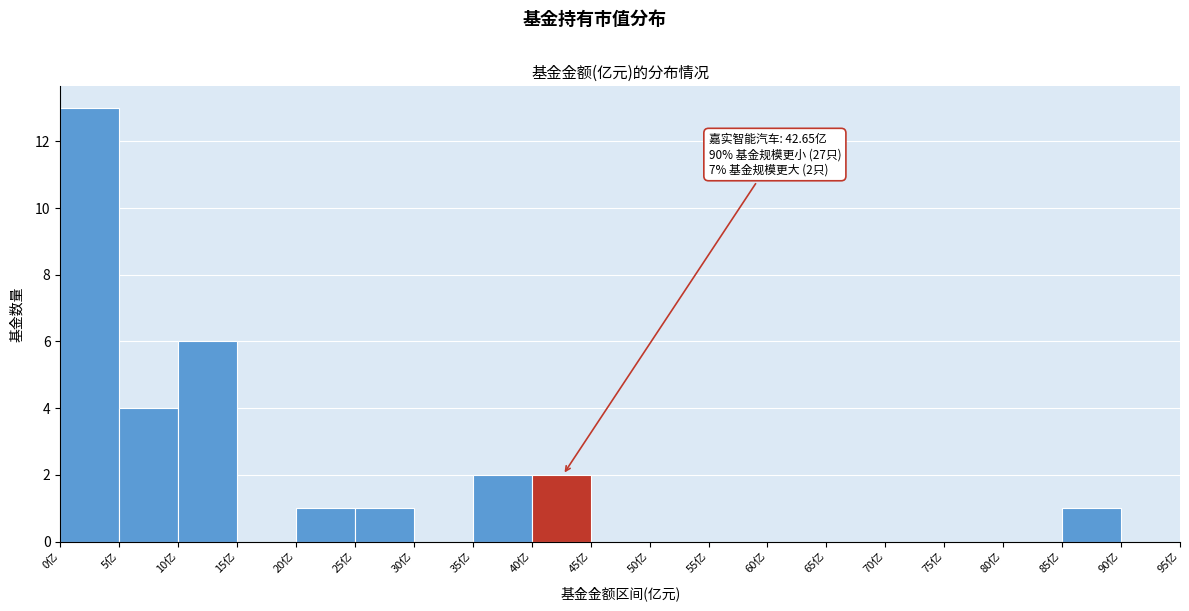

Over which range of the x-axis is the bar tallest?

0 to 5